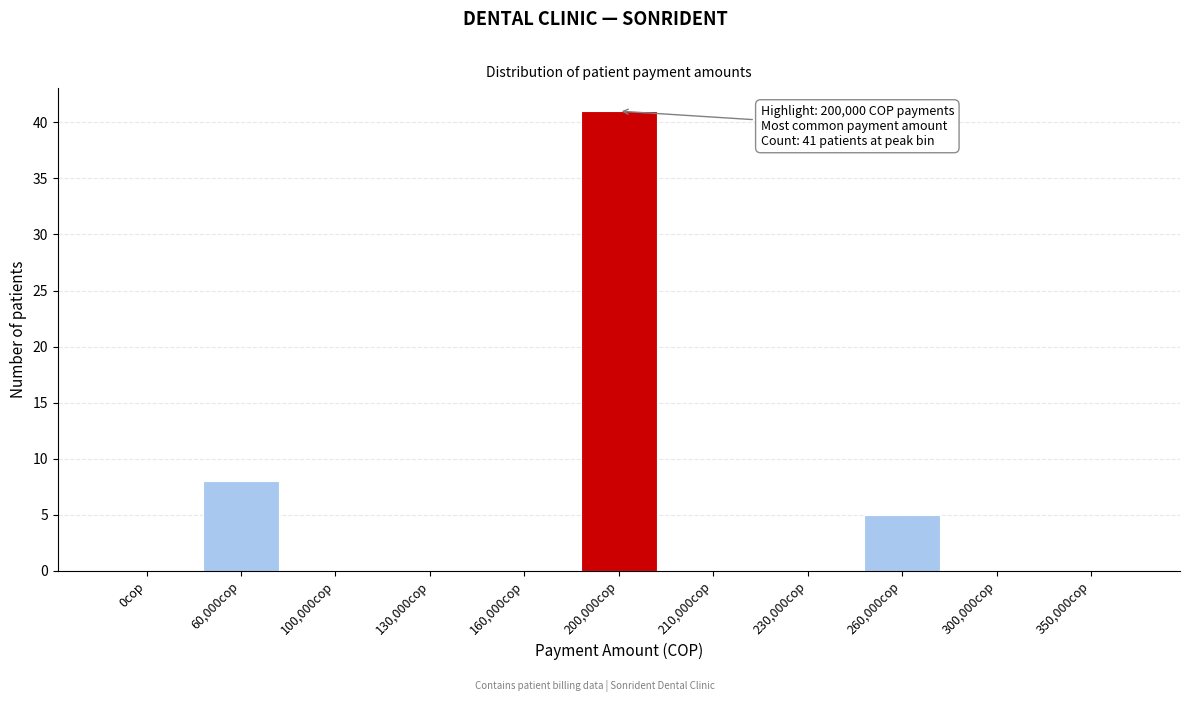

Reading left to right, what are all the values shown in this chart?

0cop=0	60,000cop=8	100,000cop=0	130,000cop=0	160,000cop=0	200,000cop=41	210,000cop=0	230,000cop=0	260,000cop=5	300,000cop=0	350,000cop=0